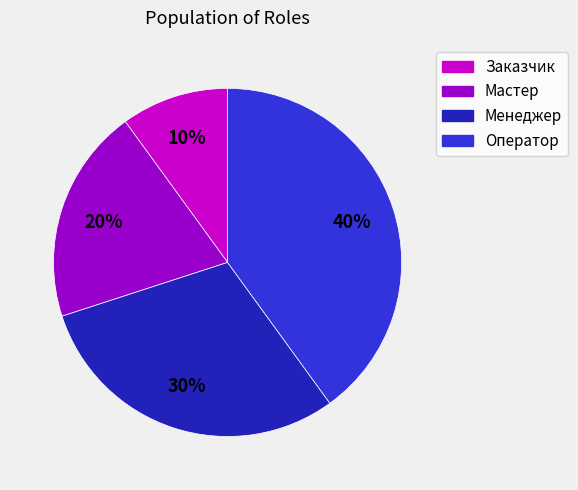

To the nearest percent, what percentage of the pie is Мастер?

20%